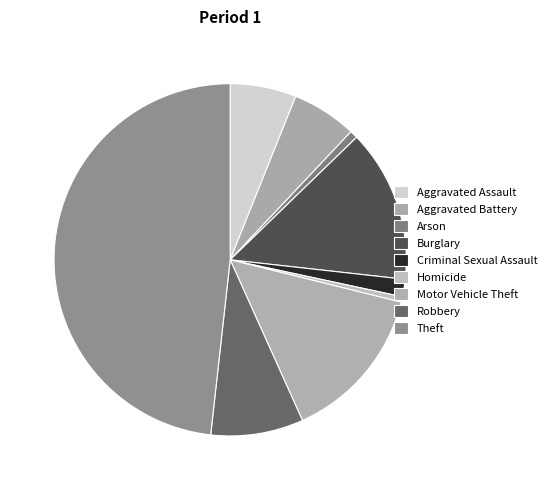

How many slices are in this pie chart?

9